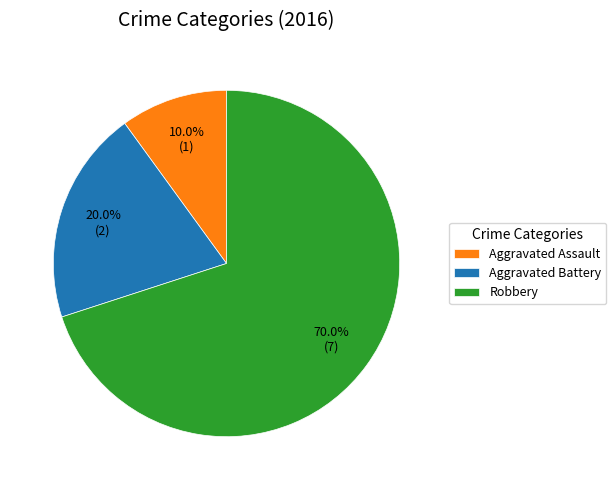

What is the largest slice in the pie chart?

Robbery